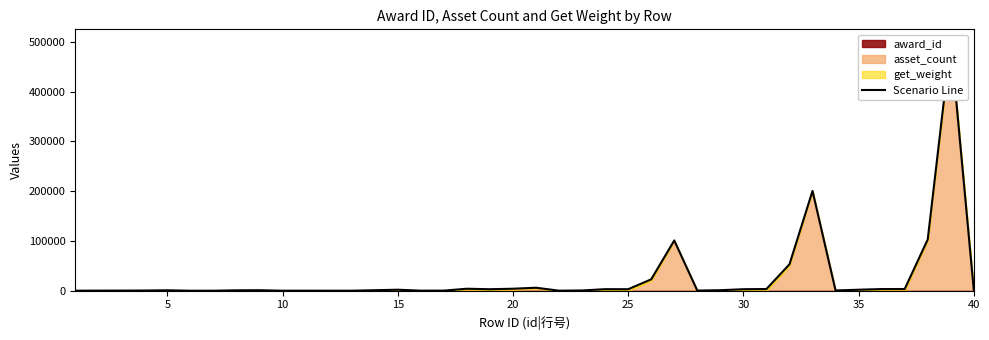

What is the difference between the maximum and minimum values?

500302